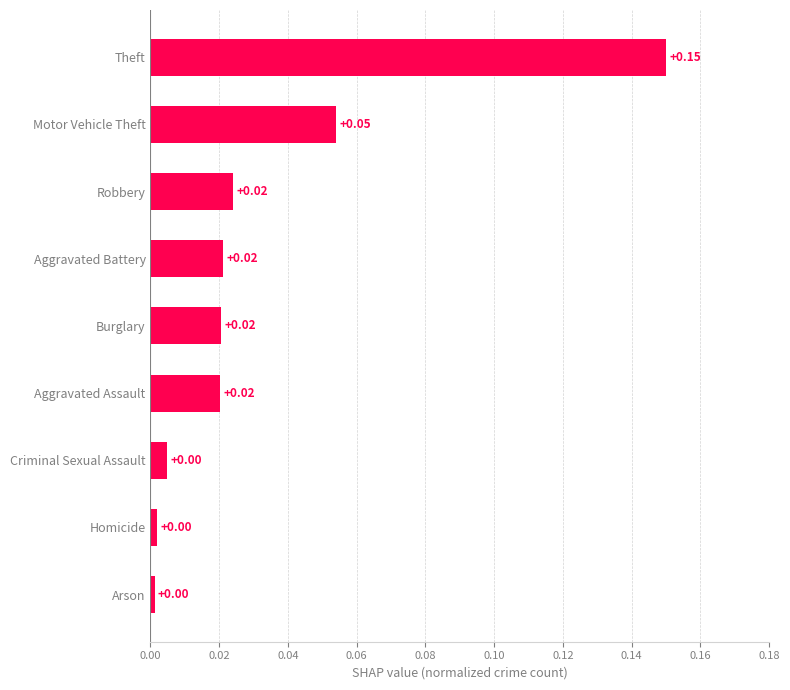

What is the sum of all values?

0.3